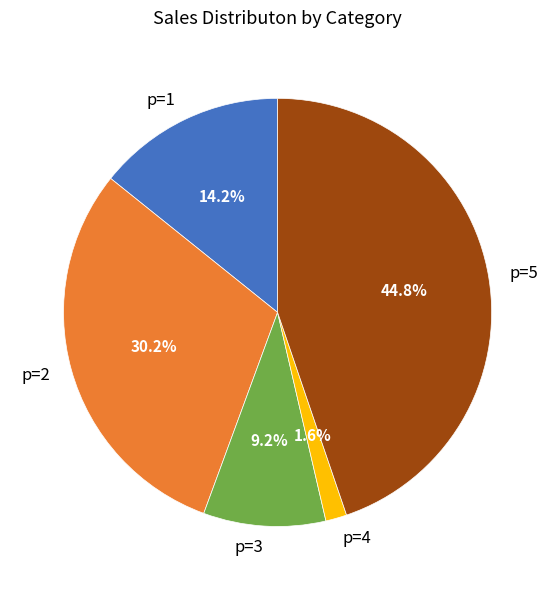

Is there any slice that represents more than half of the pie?

No